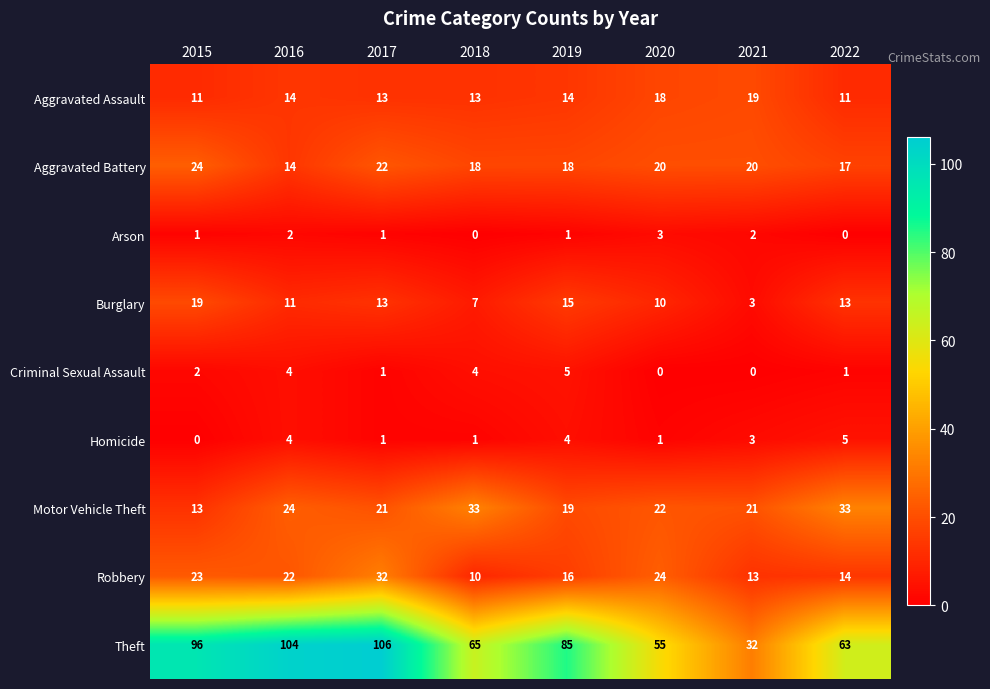

Where is Criminal Sexual Assault nearest to the value 2?

2015